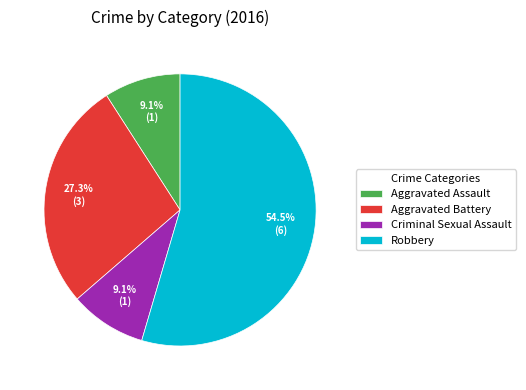

Which slice is the largest?

Robbery